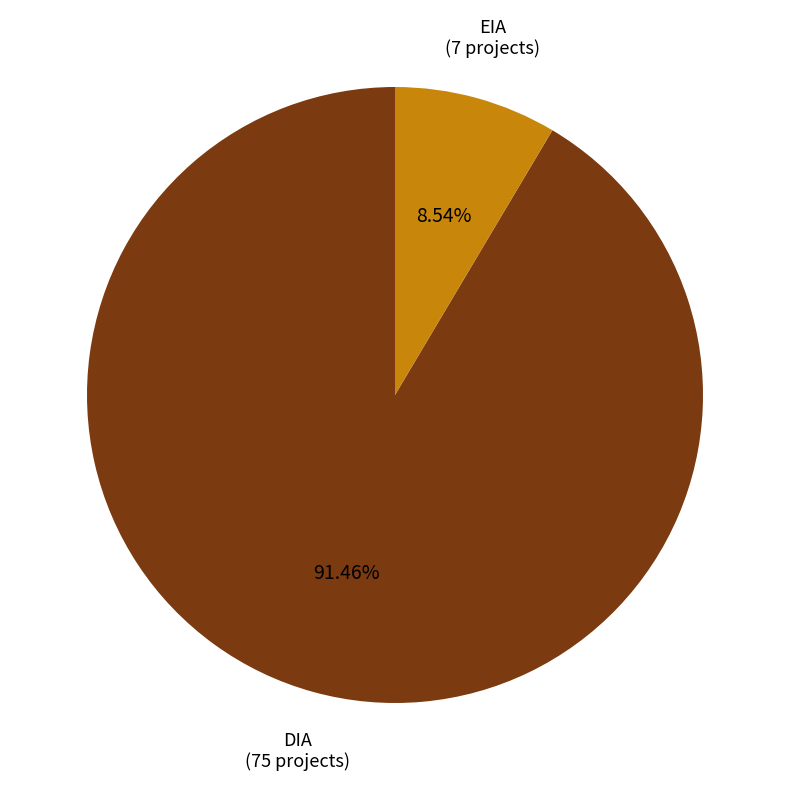

Is there any slice that represents more than half of the pie?

Yes